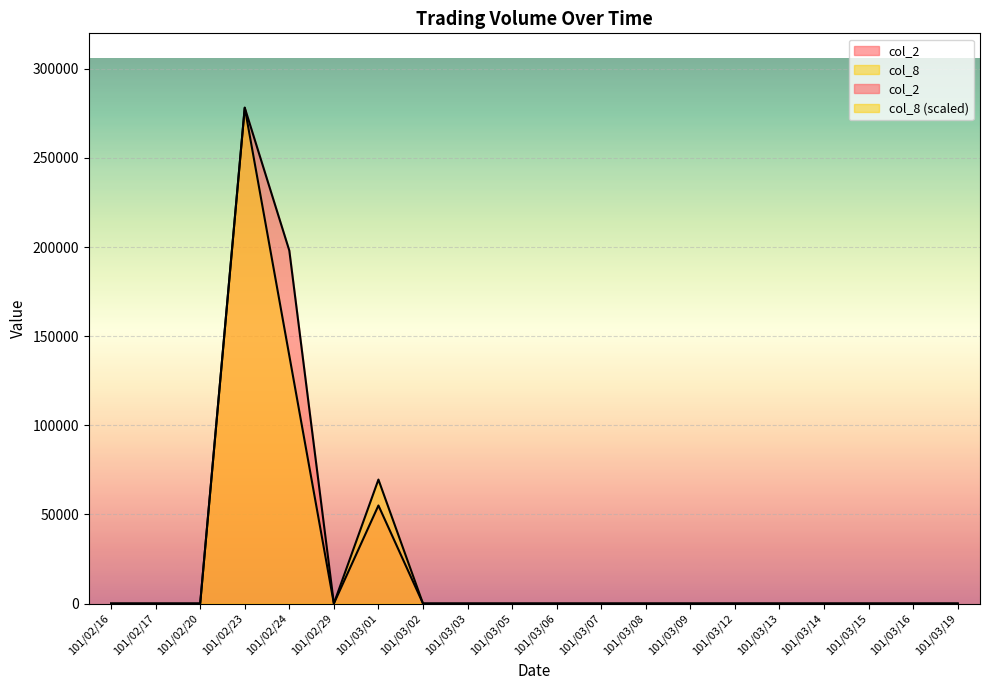

What is the difference between the maximum and minimum values in the col_8 series?

278140